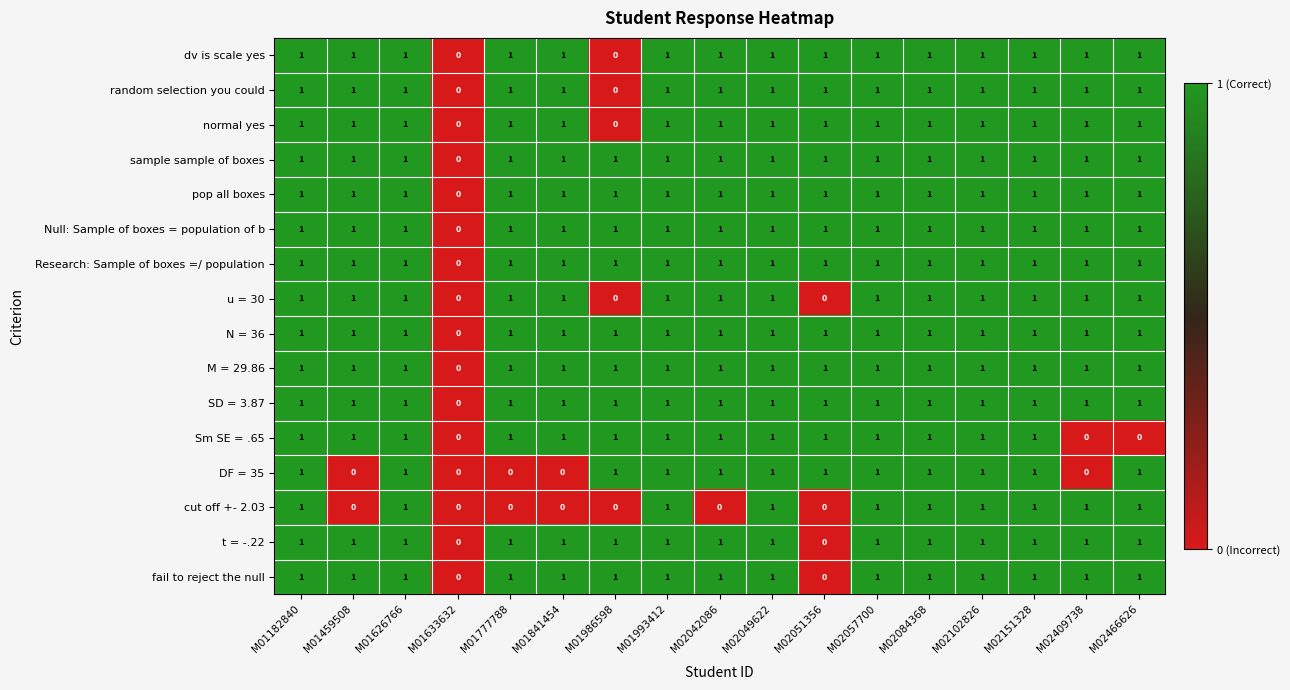

Which category has the lowest value in the sample sample of boxes series?

M01633632